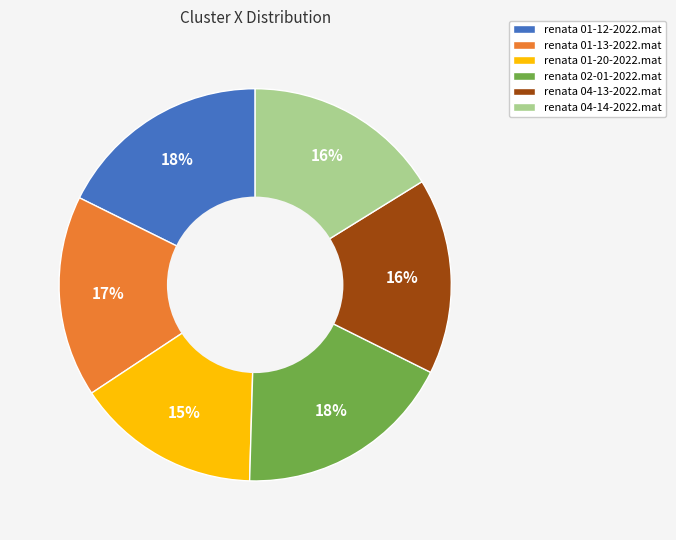

To the nearest percent, what is the combined percentage of renata 01-12-2022.mat and renata 01-20-2022.mat?

33%